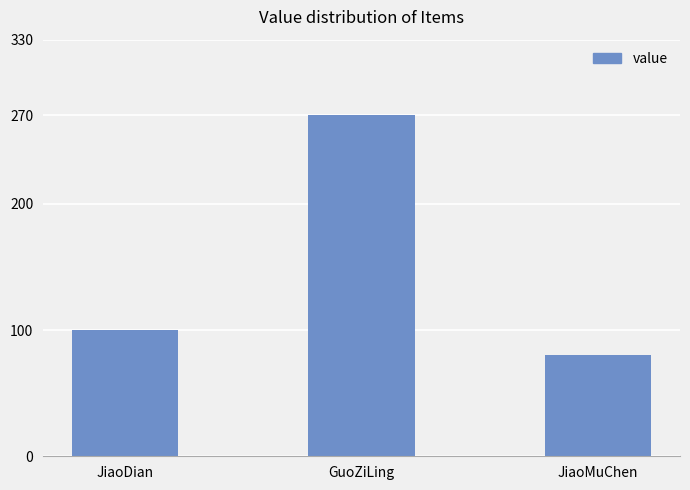

What is the label of the 3rd bar from the right?

JiaoDian